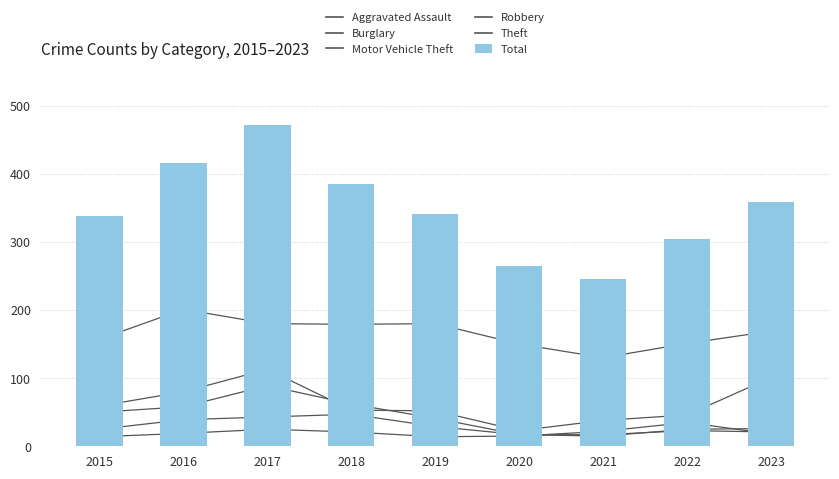

Read the Motor Vehicle Theft value at 2015, to the nearest 5.

60